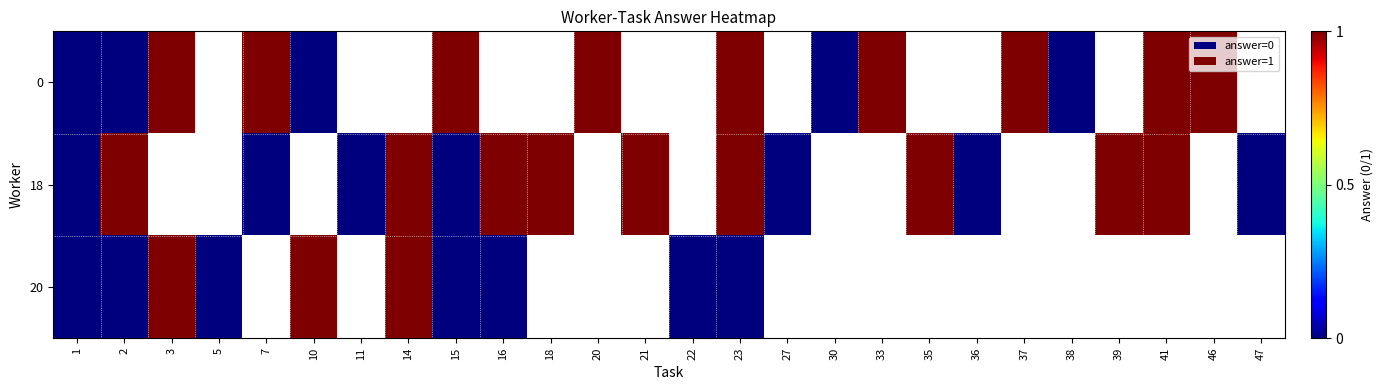

The value of 18 at 47 is 0.4. True or false?

False